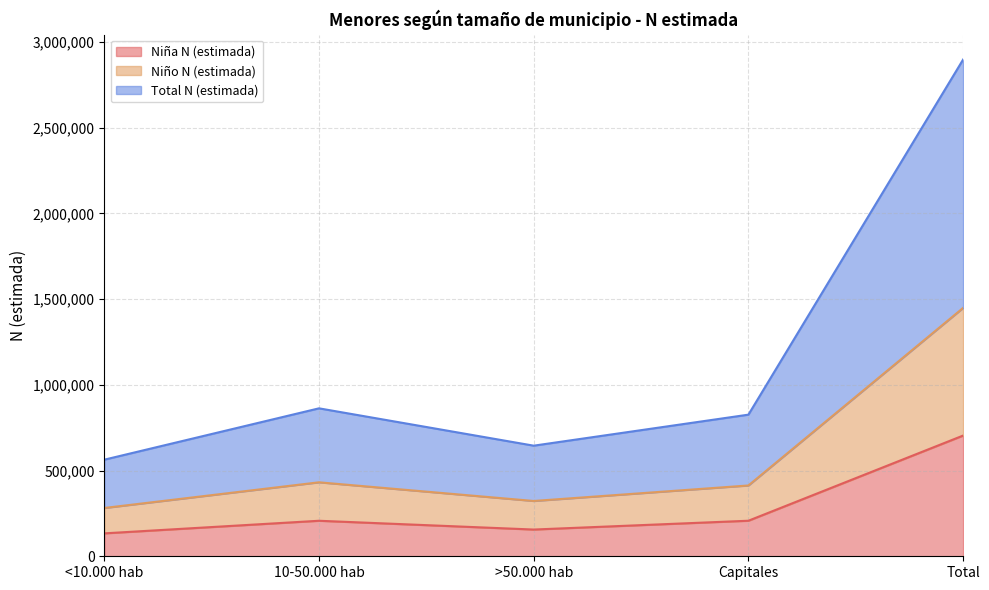

What value does the Niña N (estimada) series have at >50.000 hab, to the nearest 100?

156000